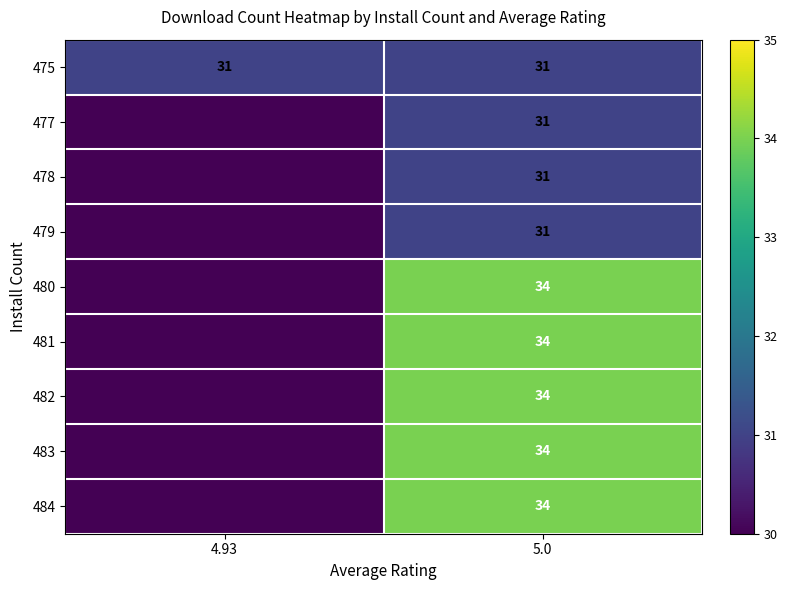

At how many categories does at least one series exceed 11?

2